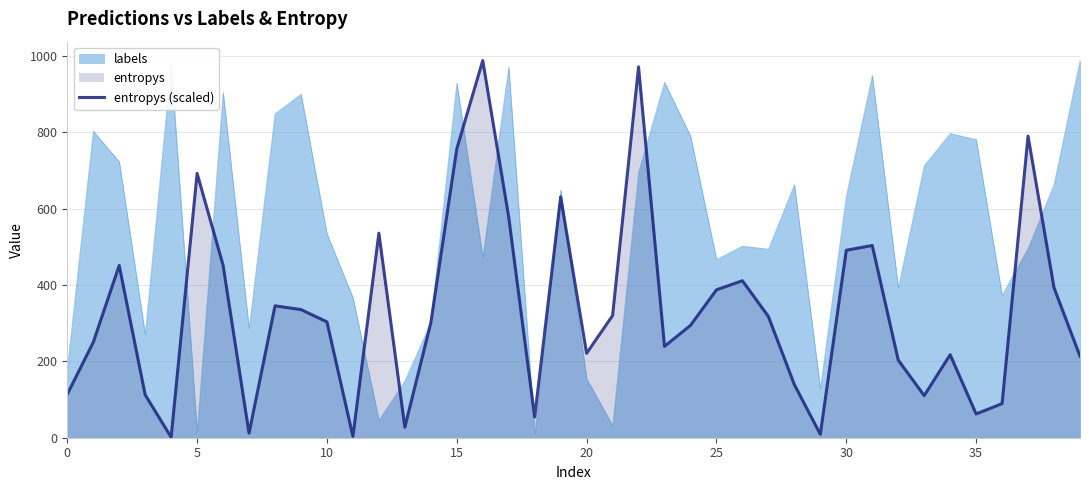

Reading right to left, what are all the values shown in this chart?

213.6	392.8	790.2	89.4	62.3	217.4	110.2	203.5	503.6	491.1	9.0	139.2	317.7	411.2	387.4	294.2	239.3	971.5	320.0	221.2	631.1	54.1	577.9	988.0	756.3	301.1	27.6	535.9	3.4	303.4	335.7	345.5	11.8	451.8	692.5	1.3	112.5	451.2	249.9	113.8